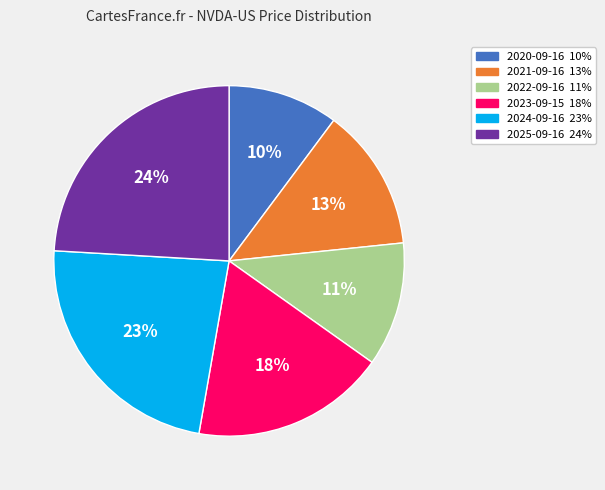

What percentage is the 2021-09-16 slice, to the nearest percent?

13%